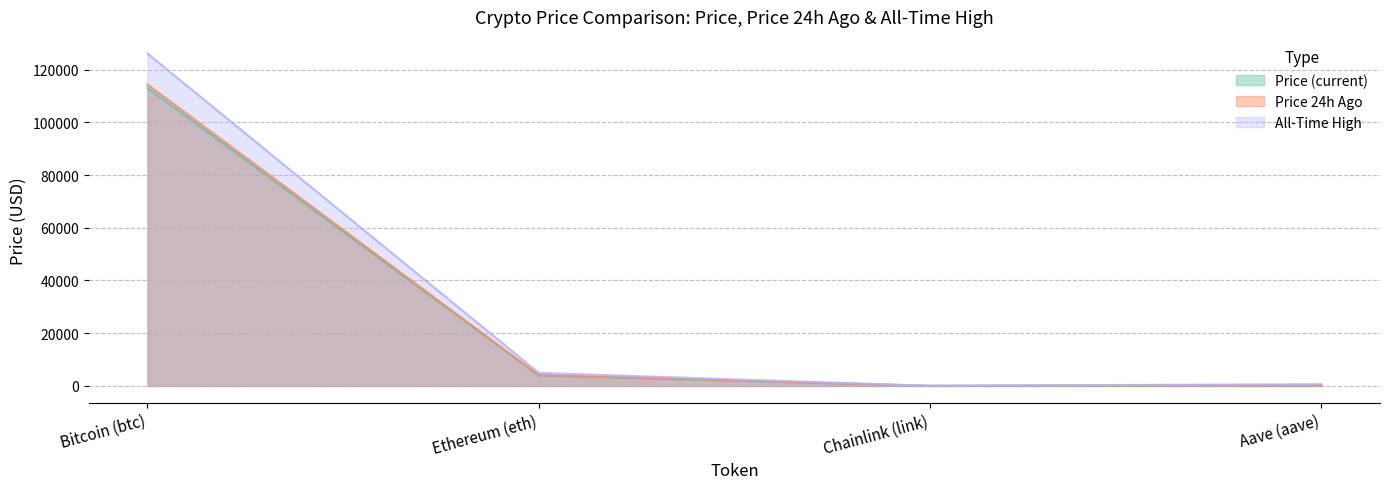

Which series has the largest total across all categories?

All-Time High